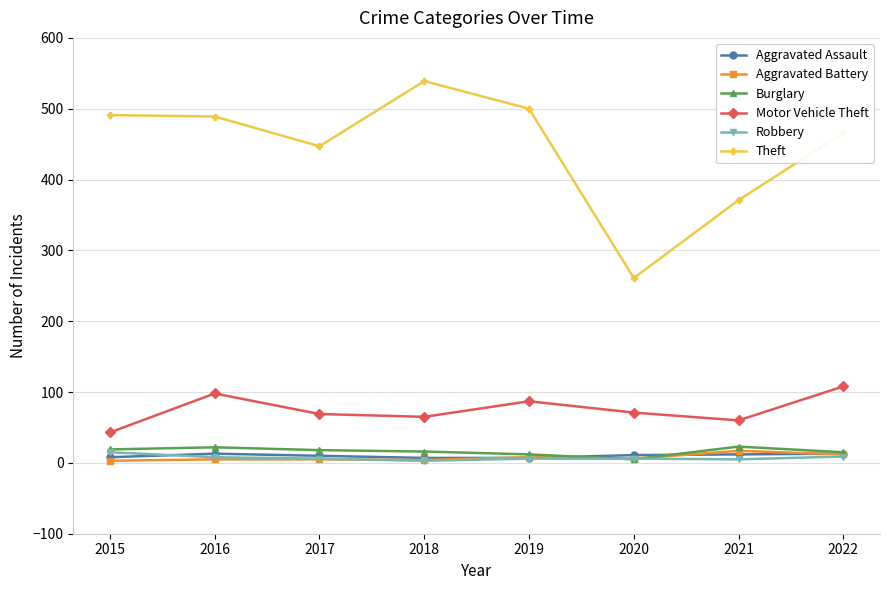

What is the highest value of the Robbery series?

15